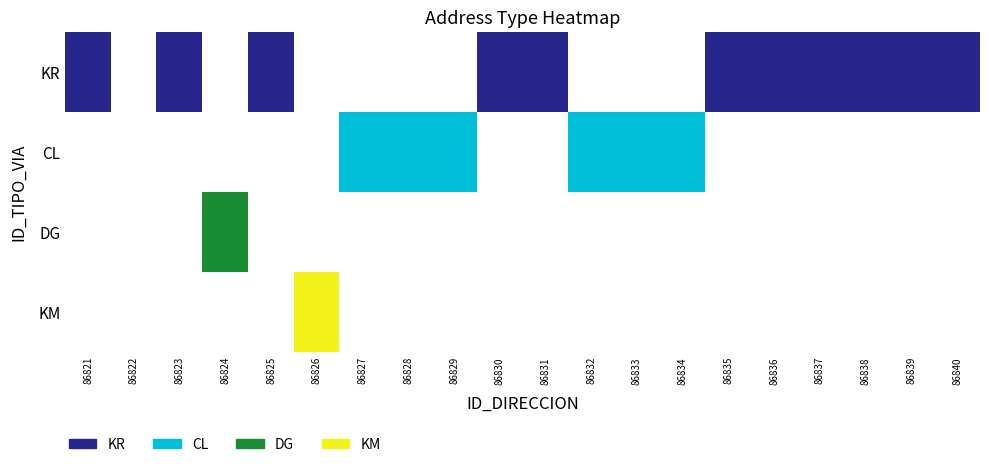

Reading left to right, transcribe all the data shown in this chart.

KR: 86821=1	86822=0	86823=1	86824=0	86825=1	86826=0	86827=0	86828=0	86829=0	86830=1	86831=1	86832=0	86833=0	86834=0	86835=1	86836=1	86837=1	86838=1	86839=1	86840=1
CL: 86821=0	86822=0	86823=0	86824=0	86825=0	86826=0	86827=1	86828=1	86829=1	86830=0	86831=0	86832=1	86833=1	86834=1	86835=0	86836=0	86837=0	86838=0	86839=0	86840=0
DG: 86821=0	86822=0	86823=0	86824=1	86825=0	86826=0	86827=0	86828=0	86829=0	86830=0	86831=0	86832=0	86833=0	86834=0	86835=0	86836=0	86837=0	86838=0	86839=0	86840=0
KM: 86821=0	86822=0	86823=0	86824=0	86825=0	86826=1	86827=0	86828=0	86829=0	86830=0	86831=0	86832=0	86833=0	86834=0	86835=0	86836=0	86837=0	86838=0	86839=0	86840=0